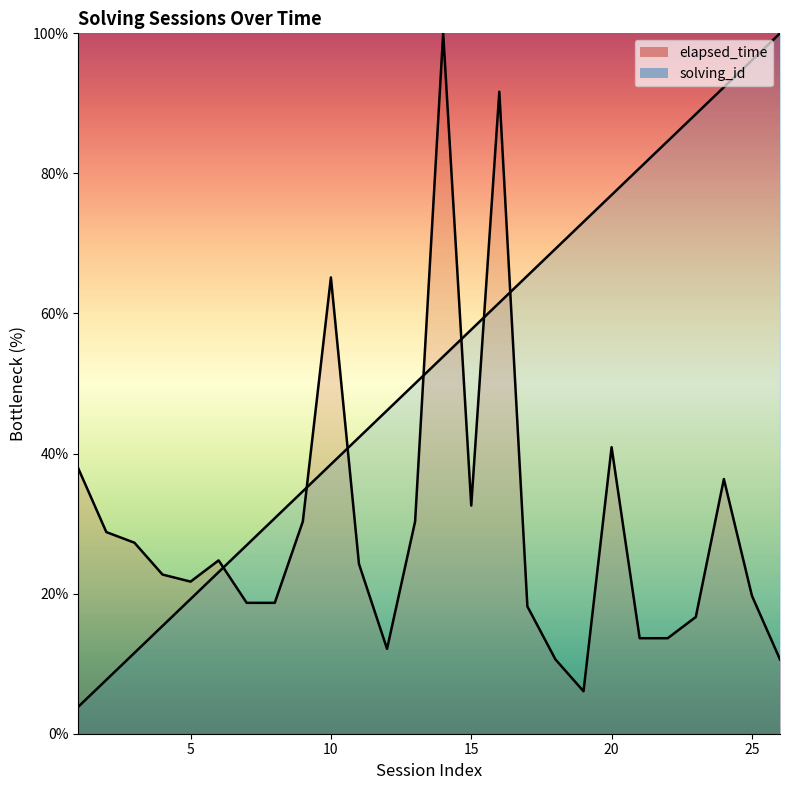

What is the difference between the maximum and minimum values in the elapsed_time series?

93.9